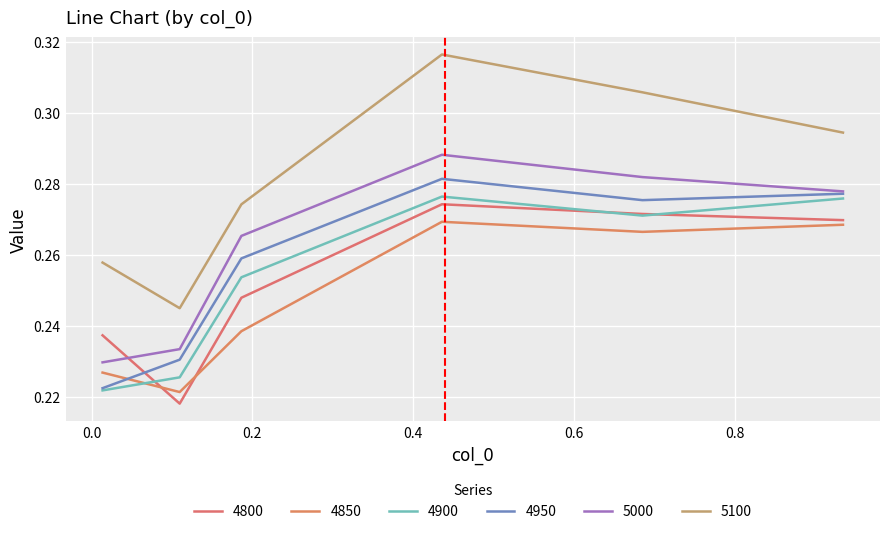

What are all the series names shown in the legend?

4800, 4850, 4900, 4950, 5000, 5100